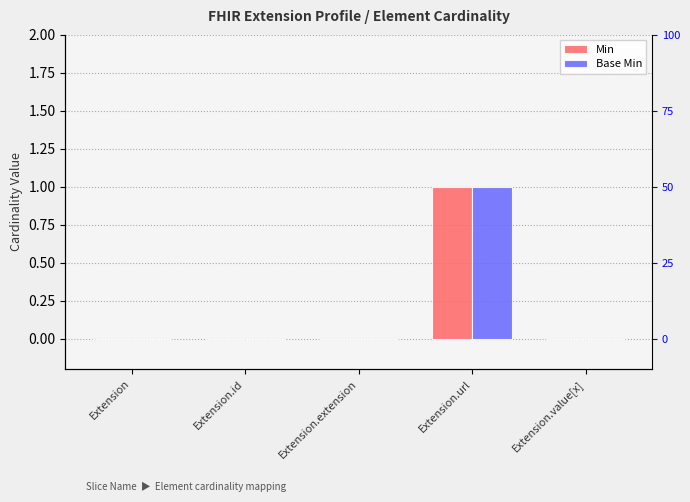

Which category has the highest value in the Base Min series?

Extension.url